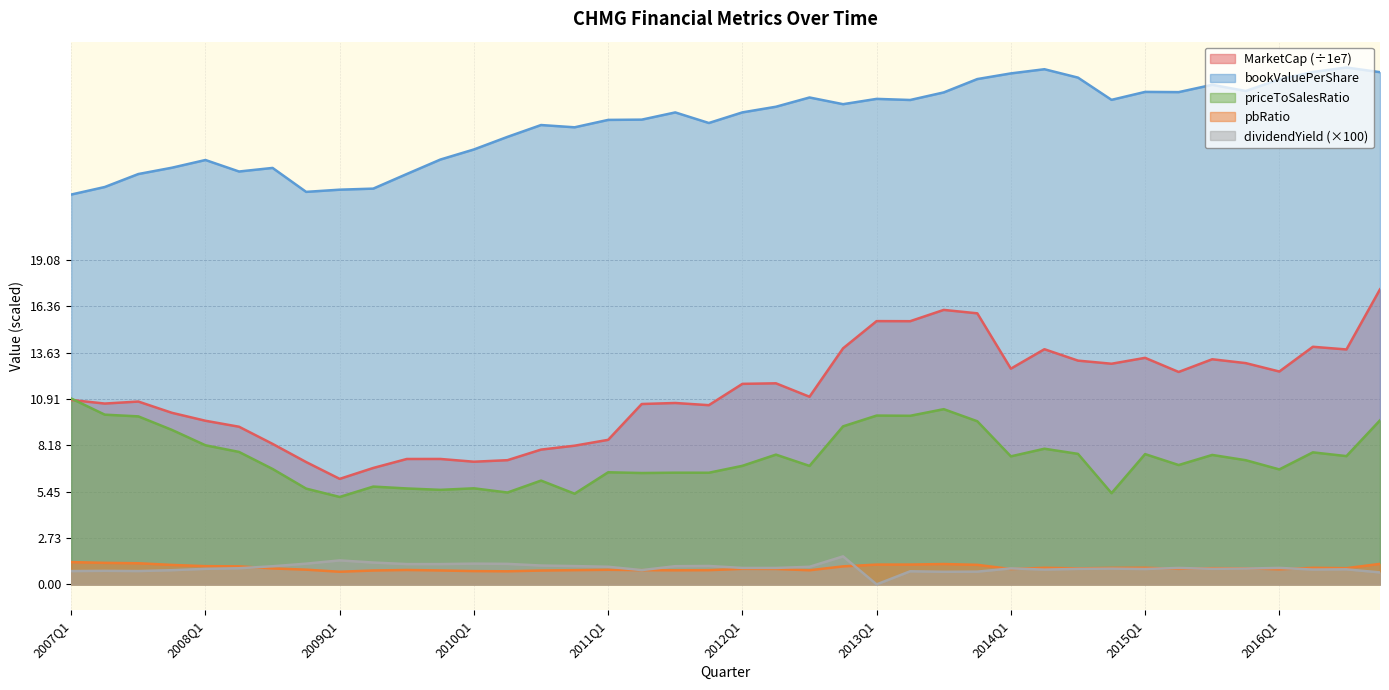

True or false: dividendYield and MarketCap intersect in this chart.

False